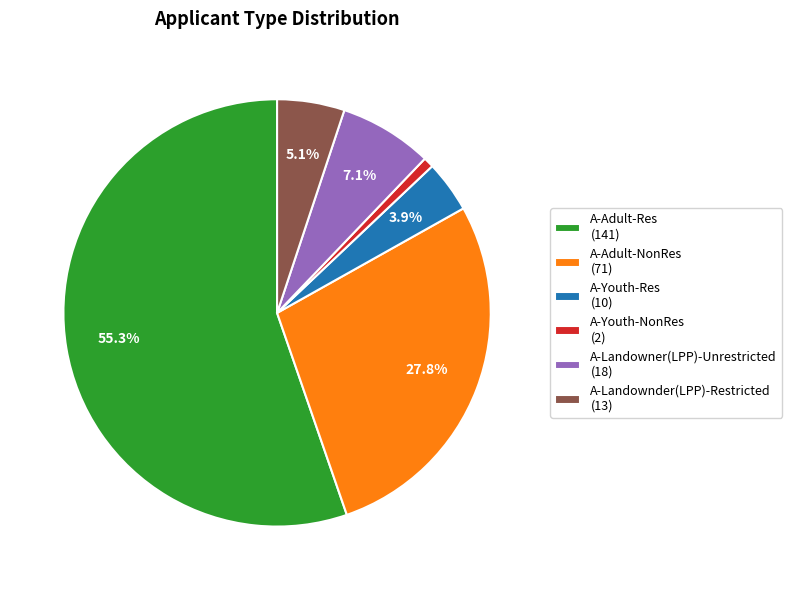

Is A-Adult-Res the majority of the pie?

Yes